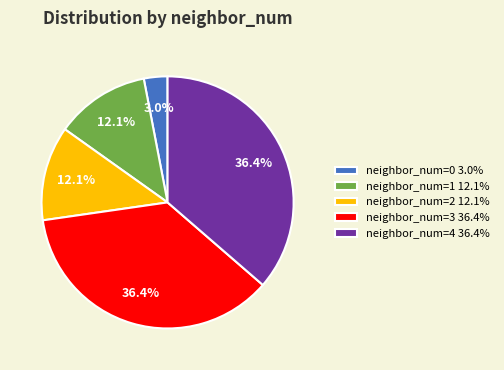

How many slices are in this pie chart?

5